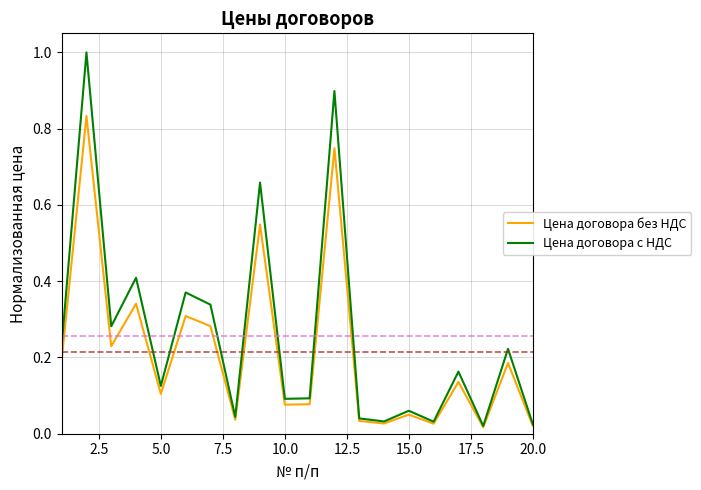

Rank the series by their average value, from highest to lowest.

Цена договора с НДС, Цена договора без НДС